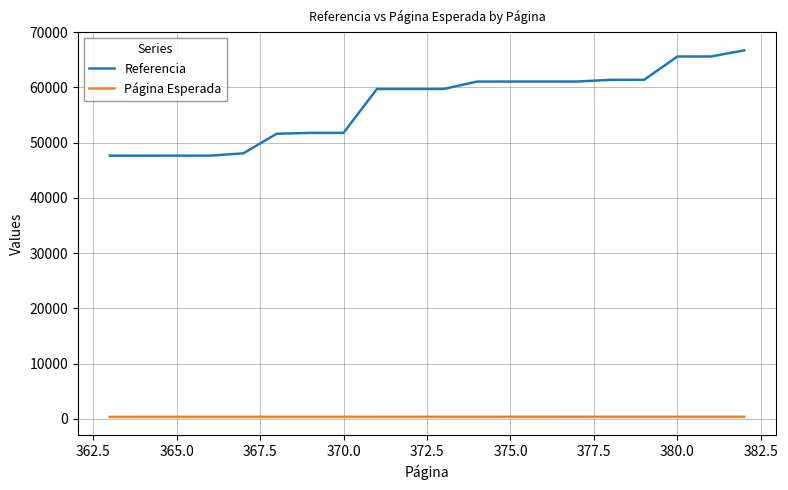

What is the difference between the maximum and minimum values in the Referencia series?

19060